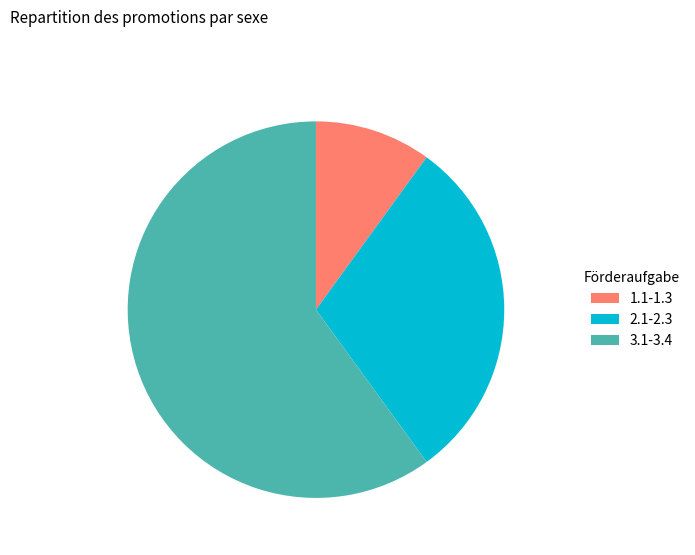

Count the number of slices in the pie.

3